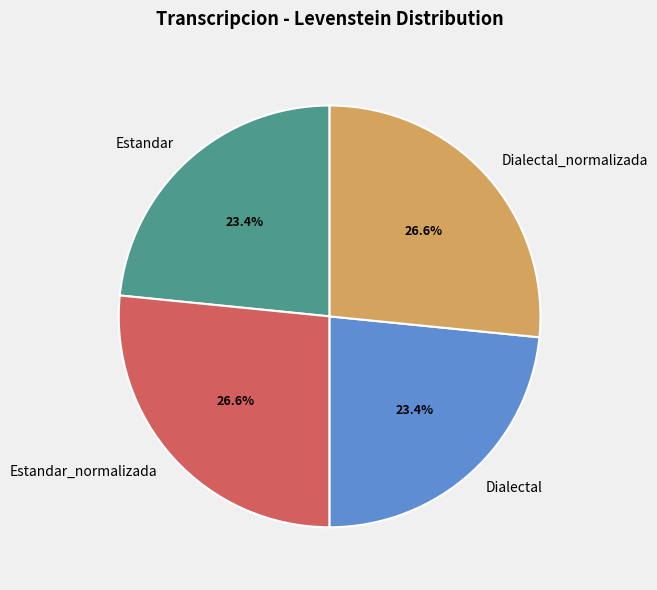

To the nearest percent, what percentage of the pie is Dialectal?

23%